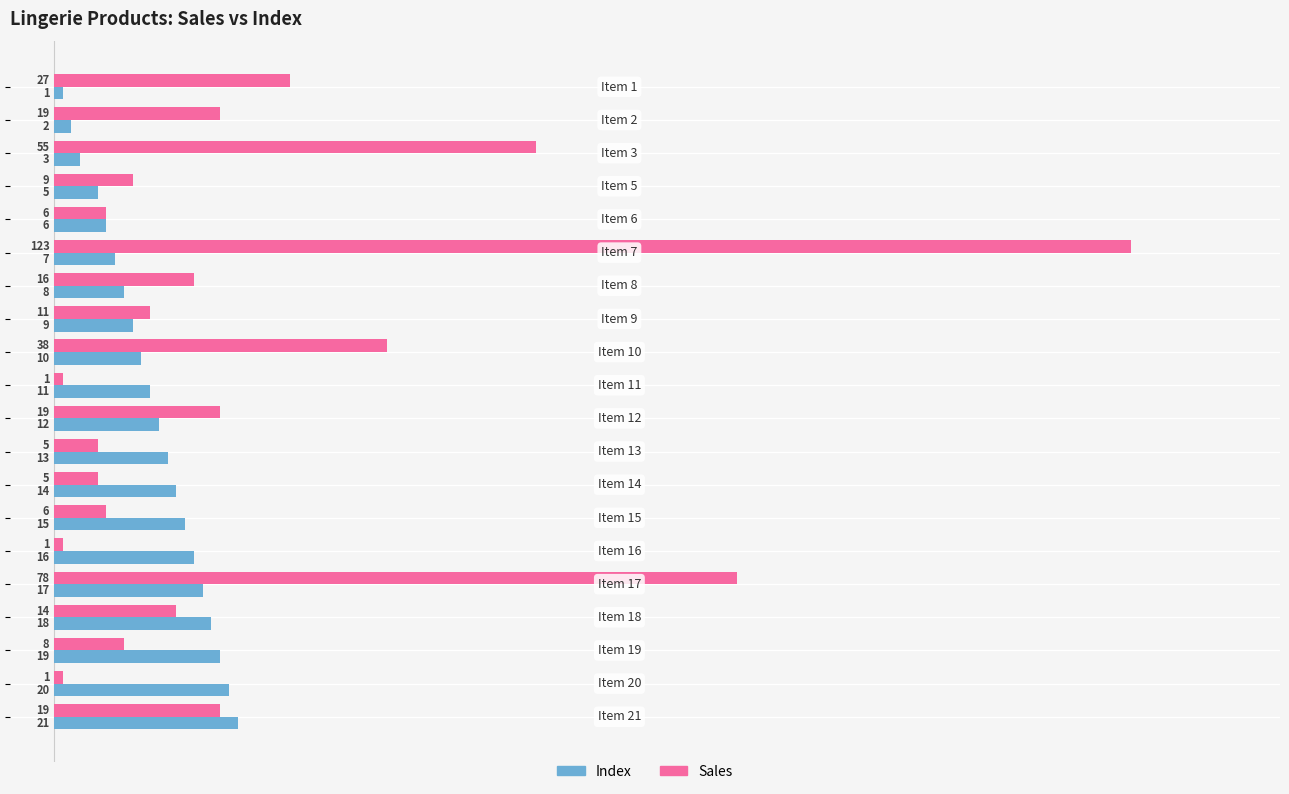

How many data points in Sales are less than 14?

10